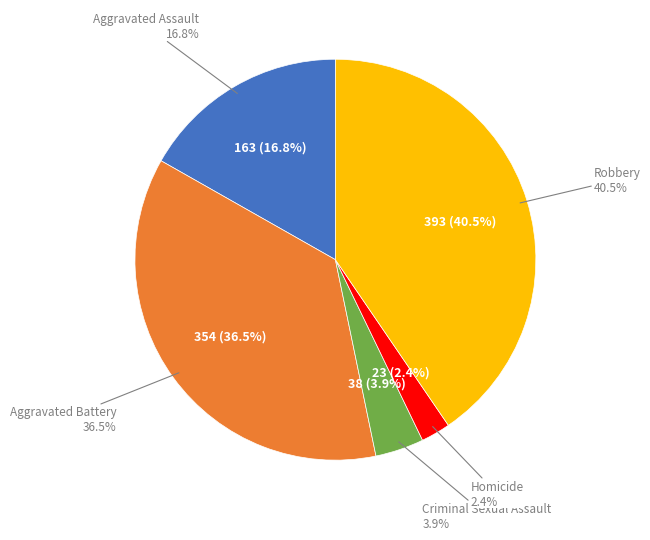

What percentage is NOT represented by Aggravated Assault?

83.2%